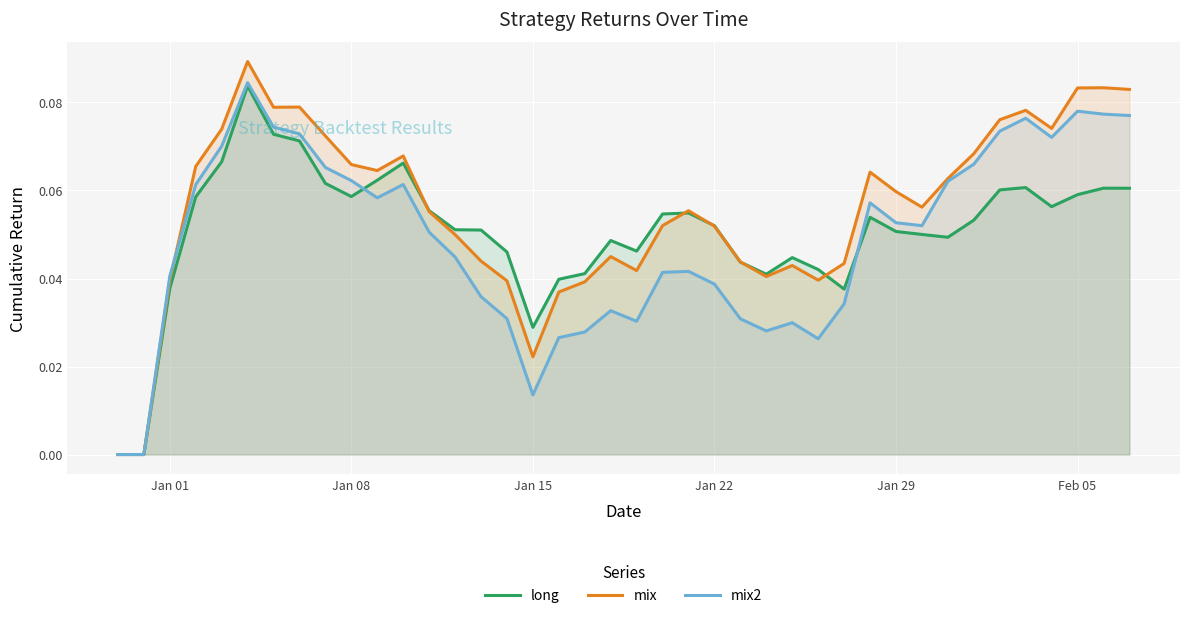

How many lines are shown in the chart?

3